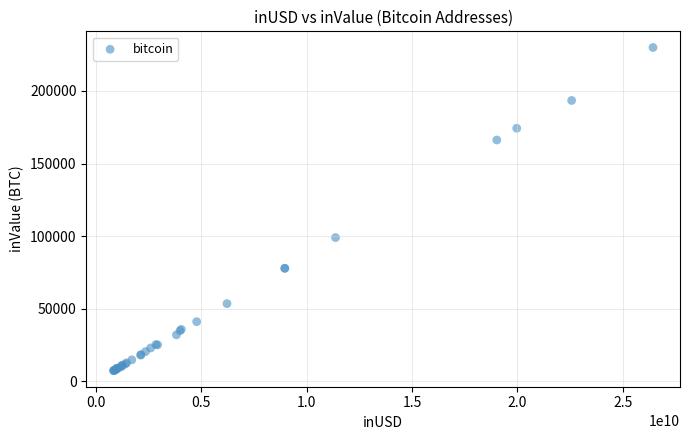

What Y value in the scatter plot is closest to 118685?

99041.8